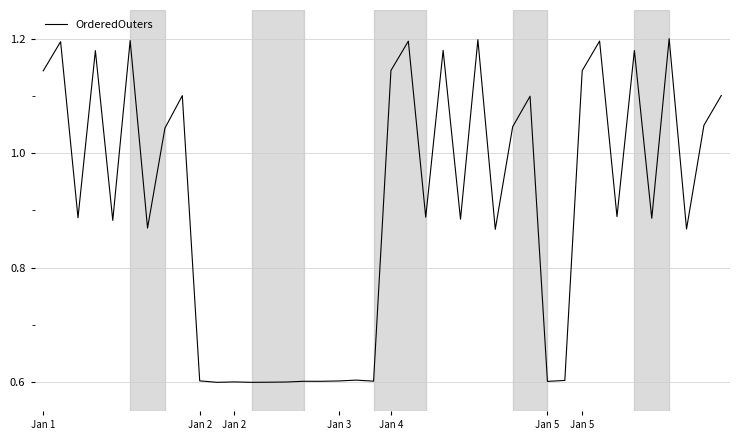

What is the difference between the maximum and minimum values?

0.6